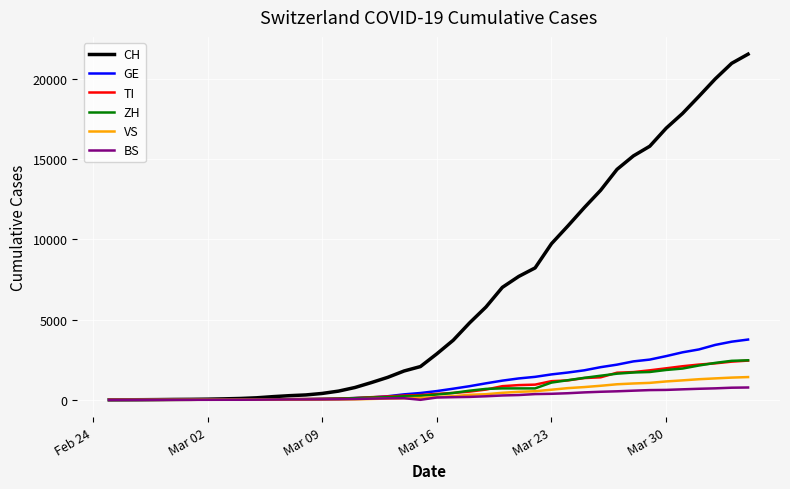

Which series has the widest spread of values?

CH